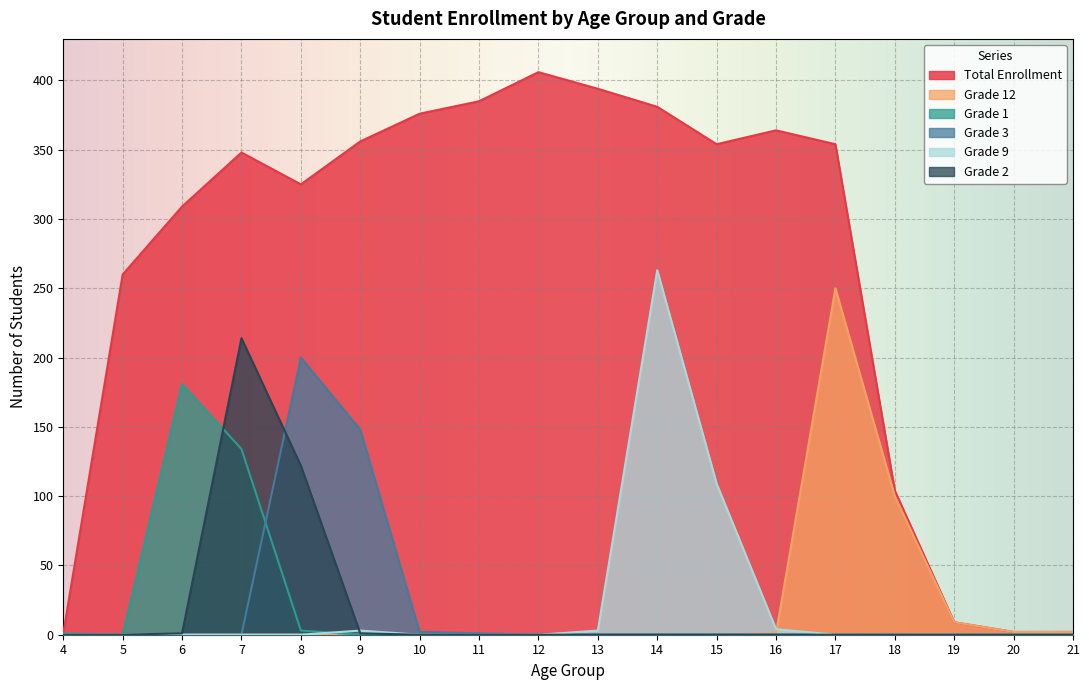

True or false: Grade 9 has a value of 0 at 12.

True